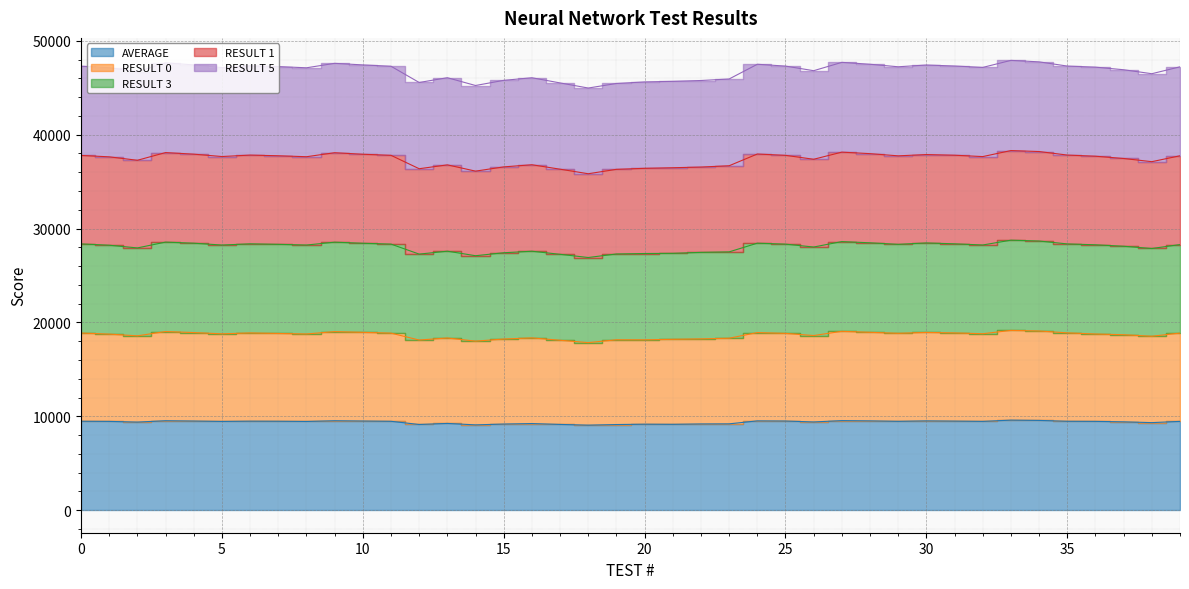

Which series changed the most between 2 and 13?

RESULT 3